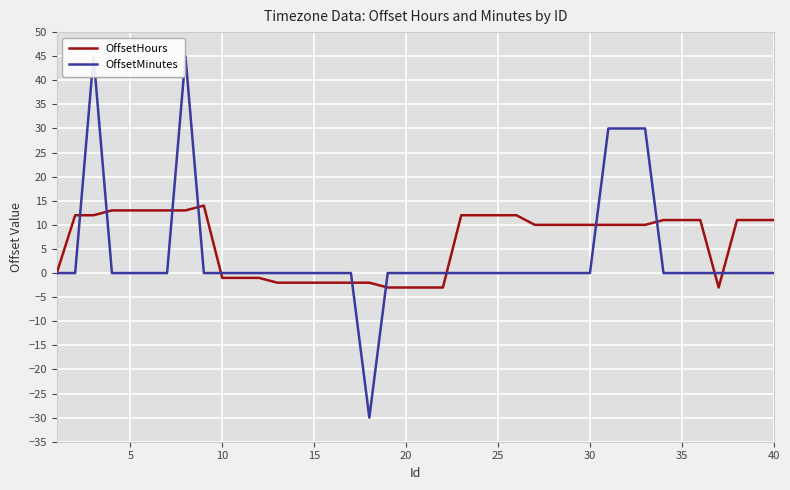

What is the minimum value shown in the chart?

-30